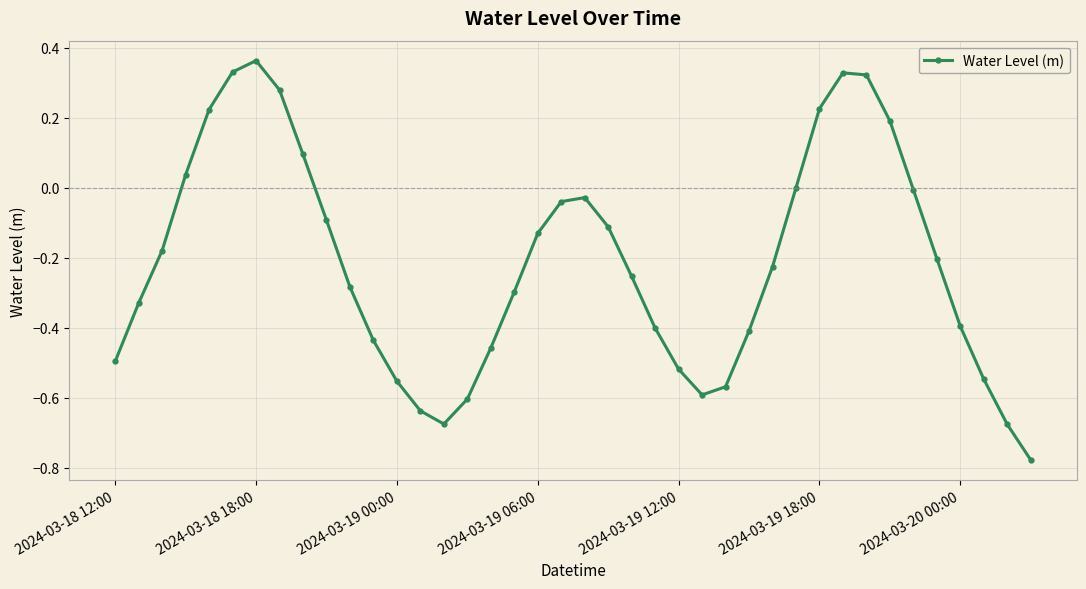

How many categories are shown in the chart?

40